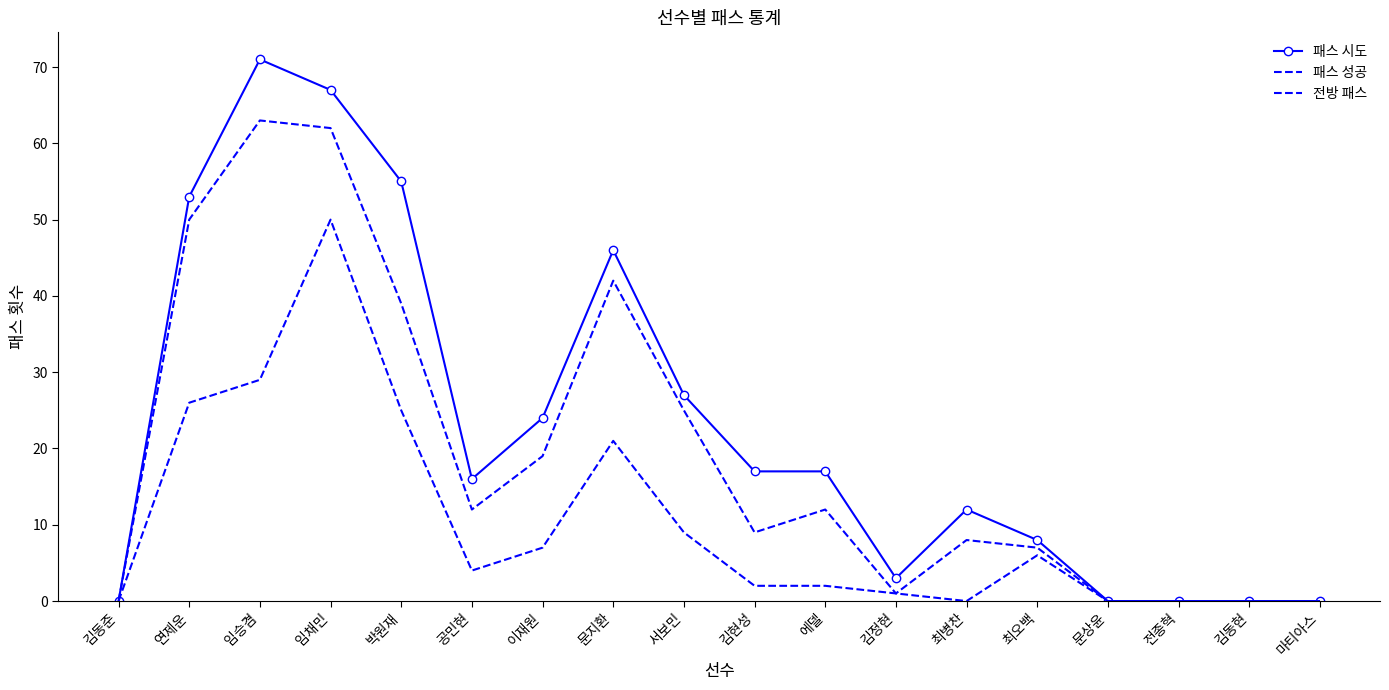

Rank the series by their average value, from lowest to highest.

전방 패스, 패스 성공, 패스 시도